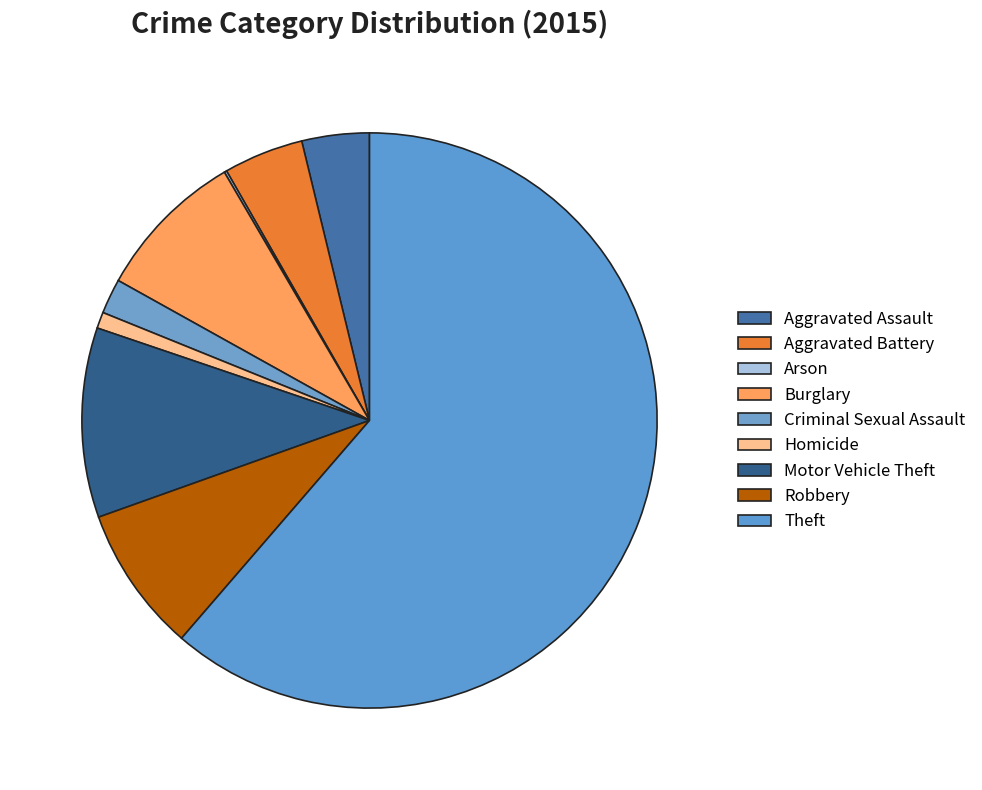

Which has a higher value, Aggravated Battery or Aggravated Assault?

Aggravated Battery